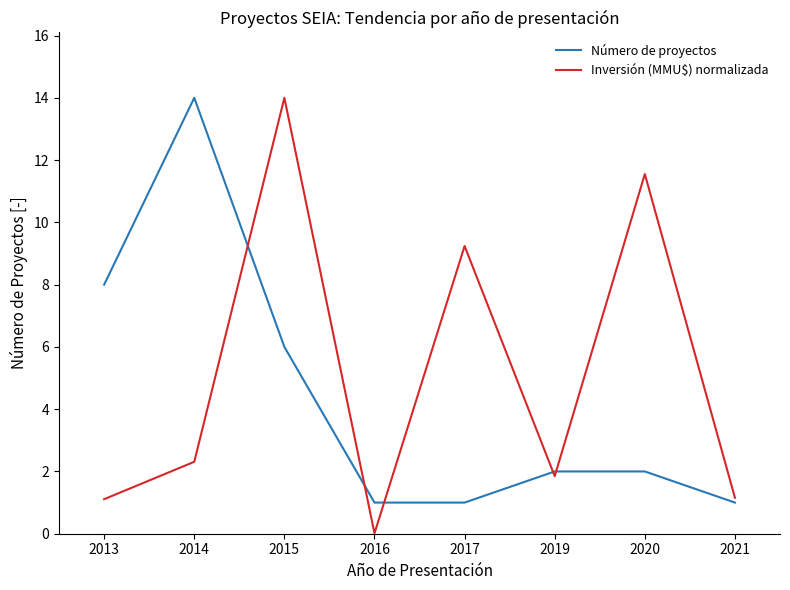

What is the lowest value of the Número de proyectos series?

1.0